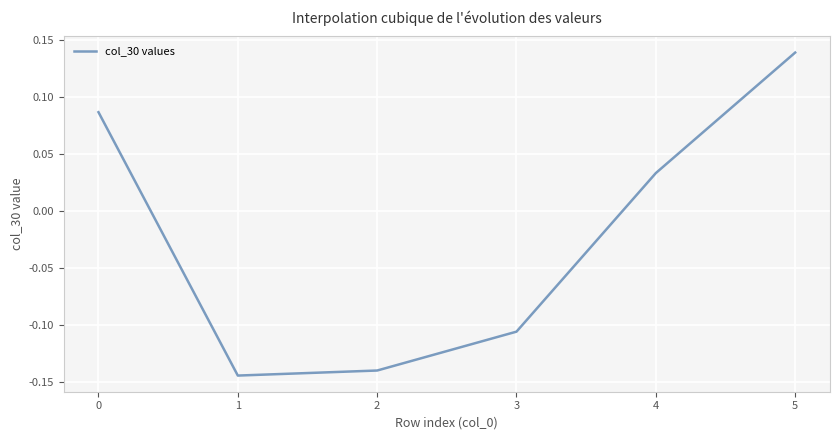

Which category has the highest value across all series?

5